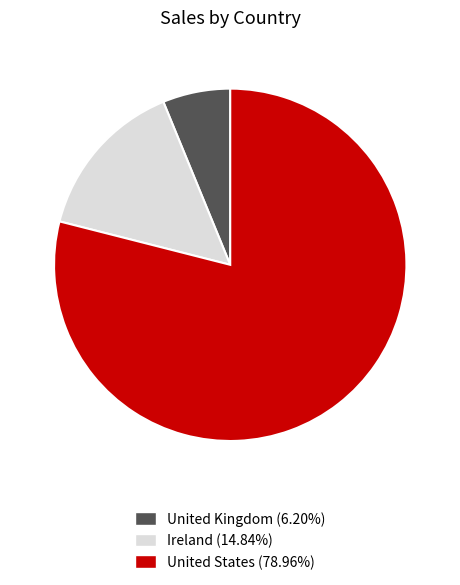

Which category has the biggest portion of the pie?

United States